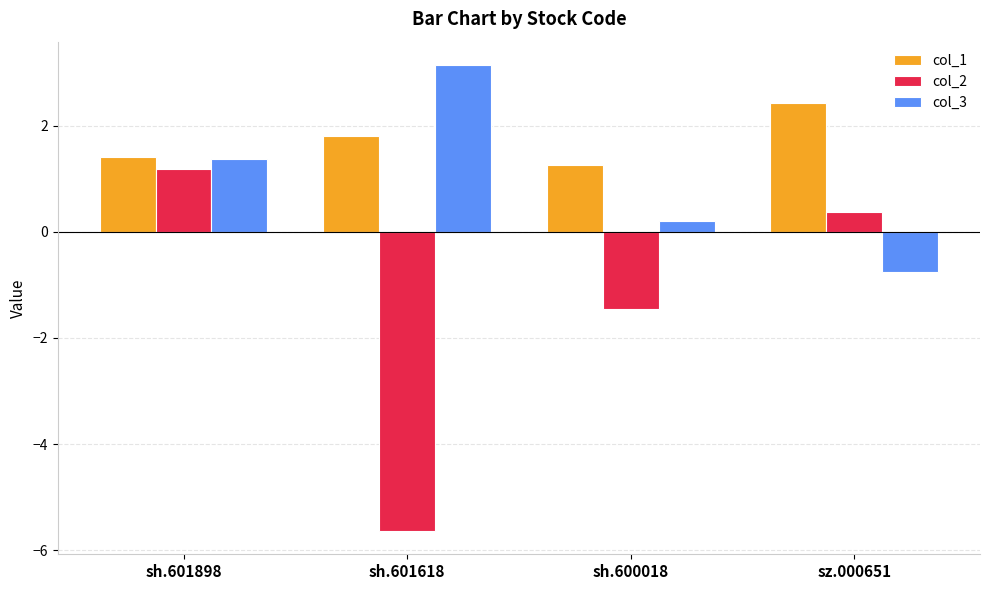

How many positive values does the col_3 series have?

3